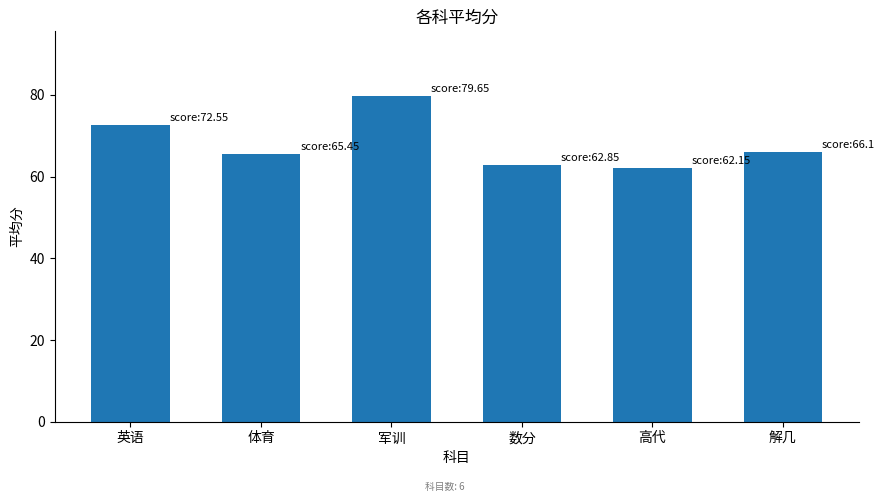

What is the greatest value displayed?

79.7